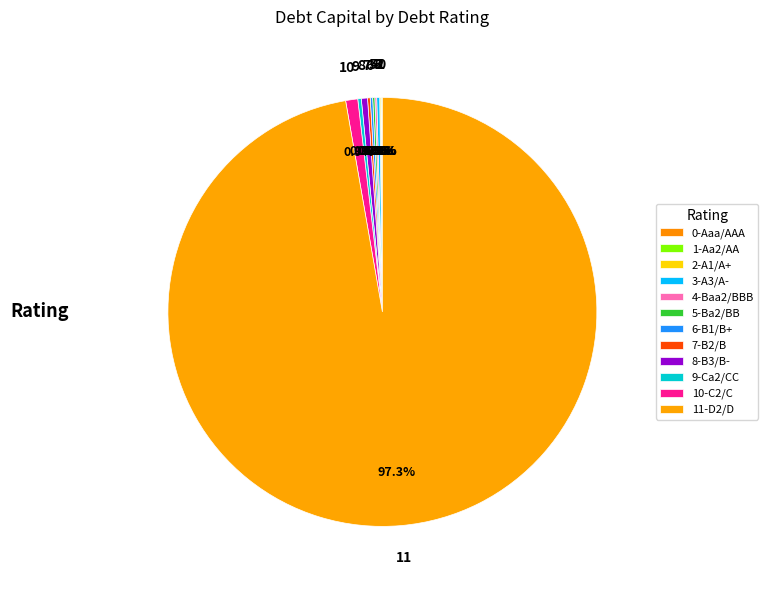

Is there a majority slice in this chart?

Yes